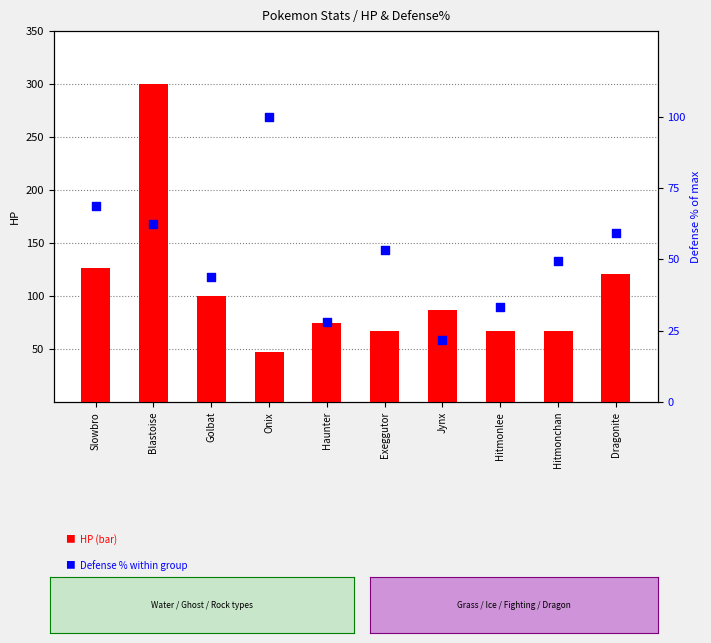

Which series reaches the minimum Y coordinate?

Defense %